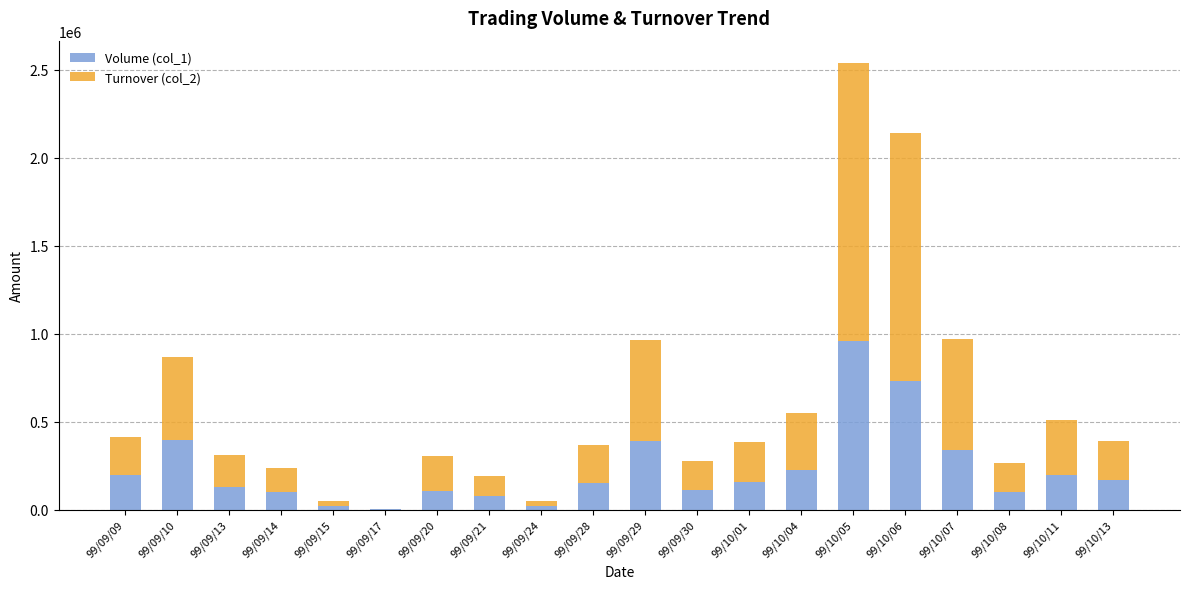

At which label does Volume (col_1) reach its peak?

99/10/05